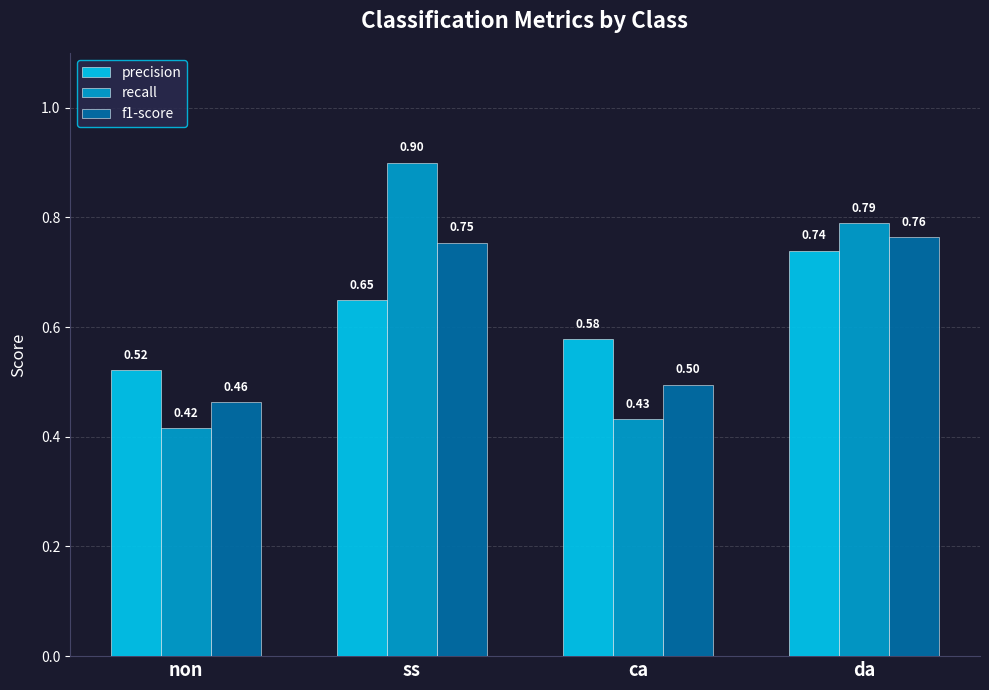

At which label does precision reach its peak?

da